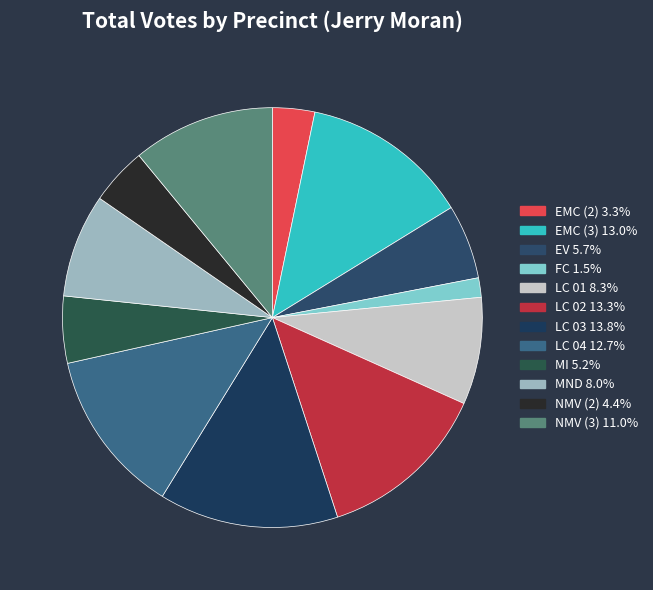

What is the change in value from LC 01 to MI?

-85